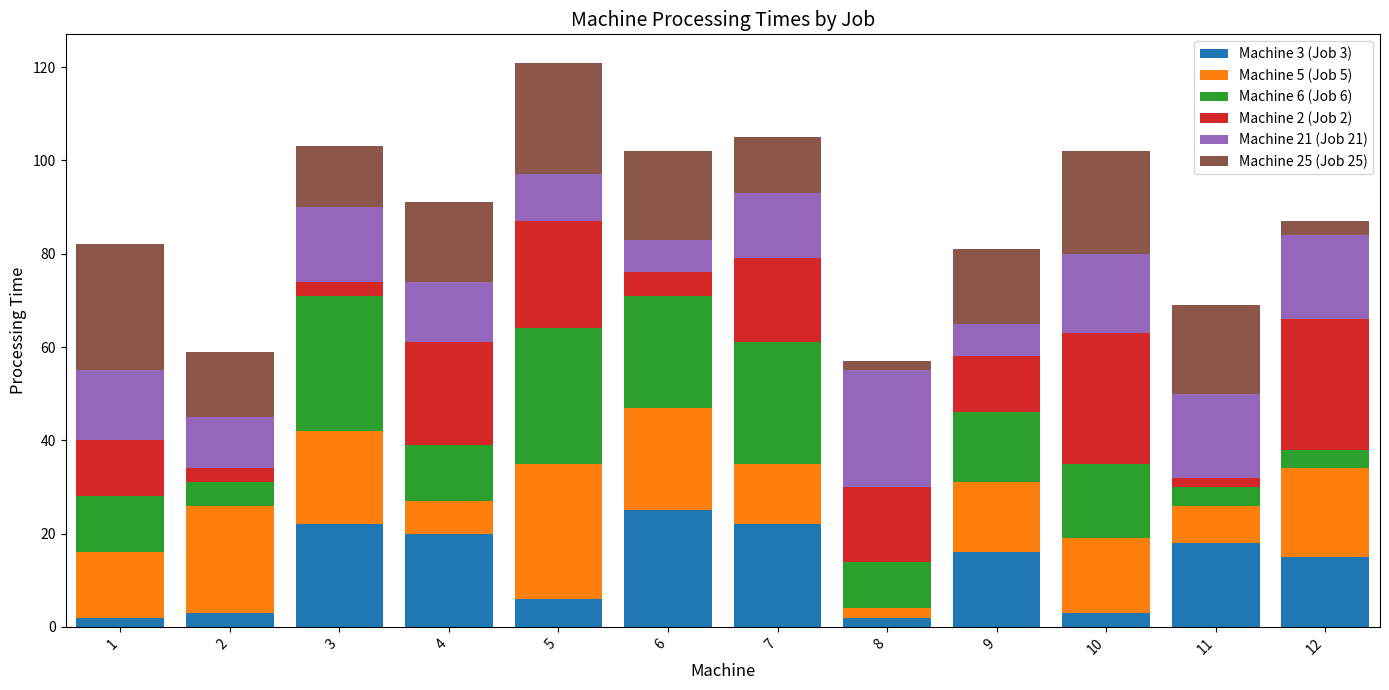

At which category is the sum across all series the highest?

5